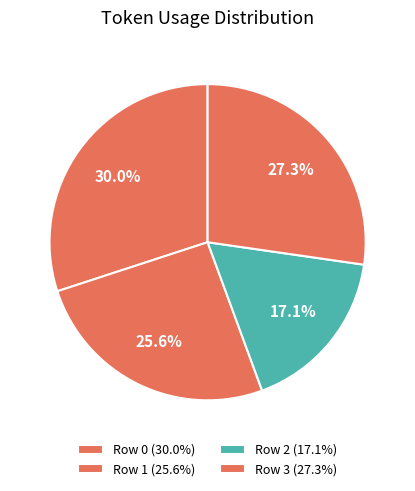

To the nearest percent, what portion does Row 2 represent?

17%